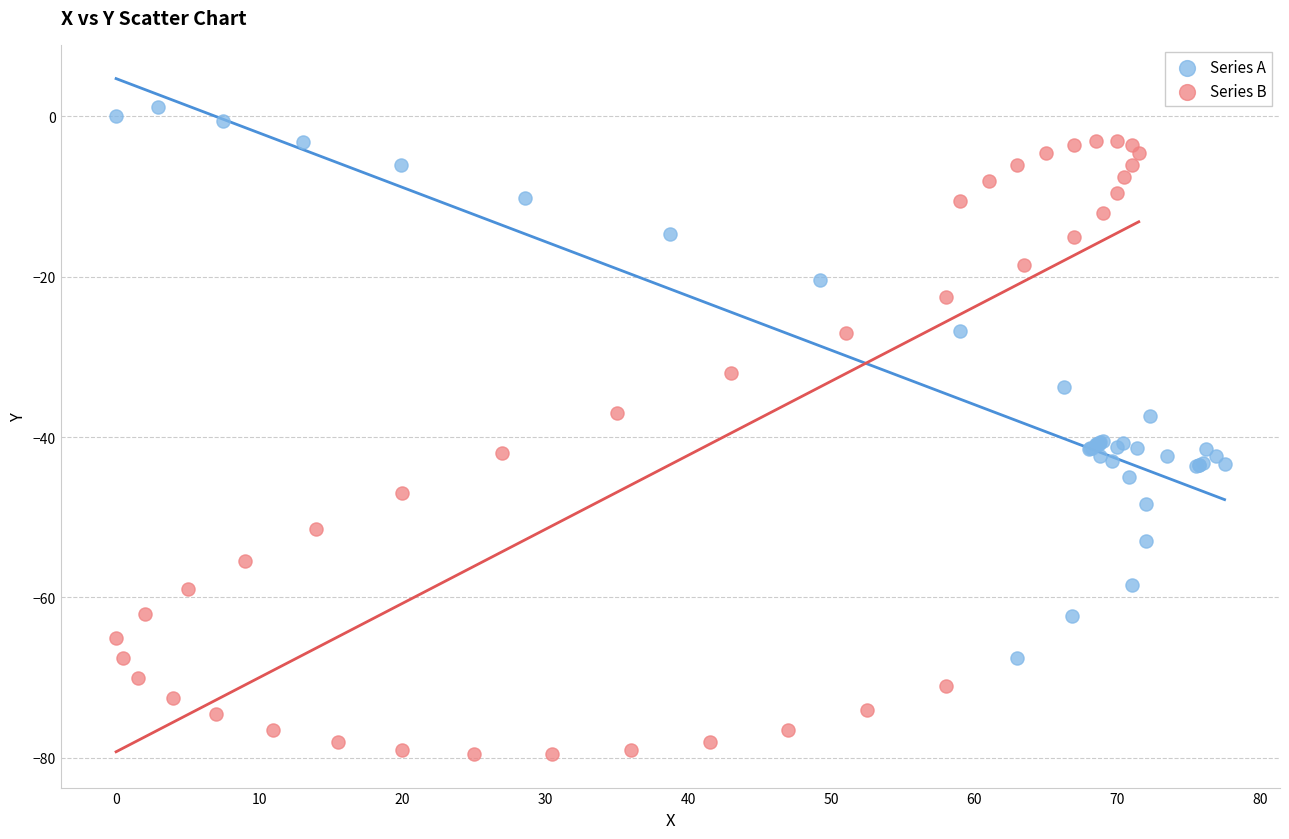

Which series contains the highest Y value?

Series A